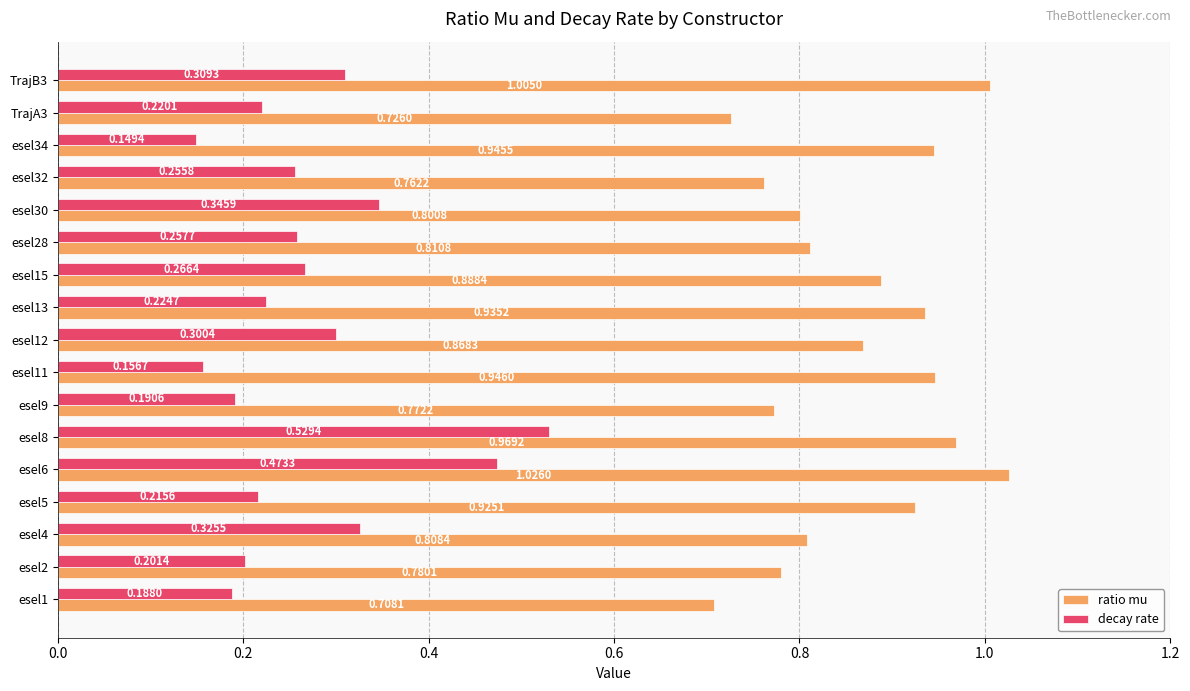

List the labels in order of decay rate value, largest first.

esel8, esel6, esel30, esel4, TrajB3, esel12, esel15, esel28, esel32, esel13, TrajA3, esel5, esel2, esel9, esel1, esel11, esel34